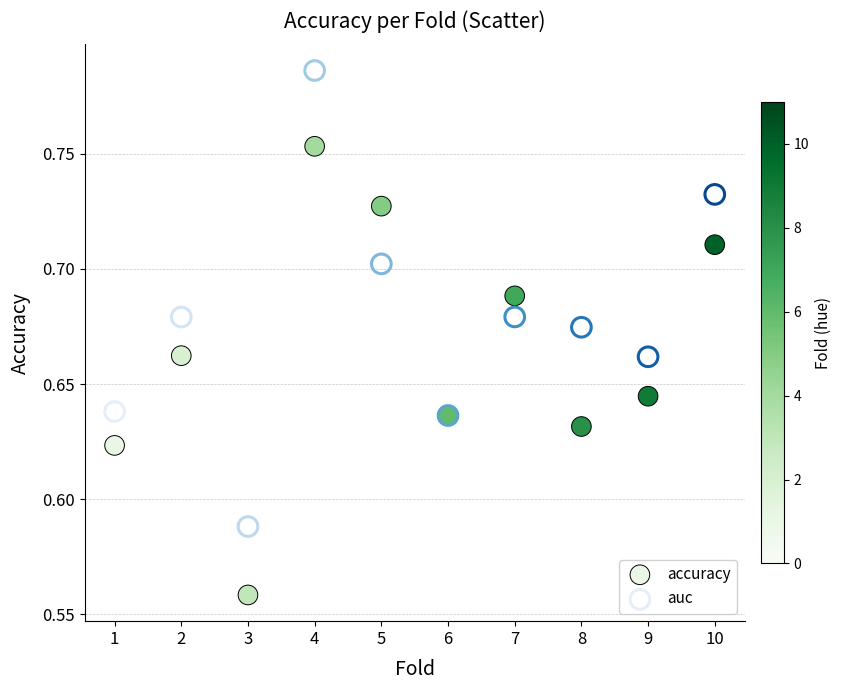

Which series has the largest Y range (max minus min)?

auc